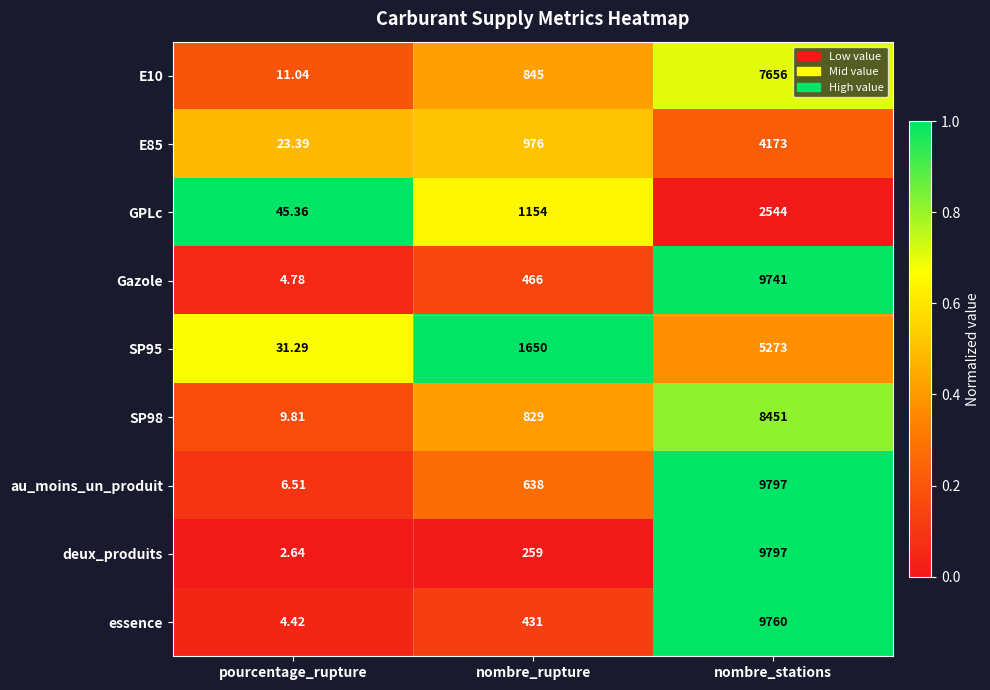

Which label corresponds to the smallest value in the chart?

pourcentage_rupture